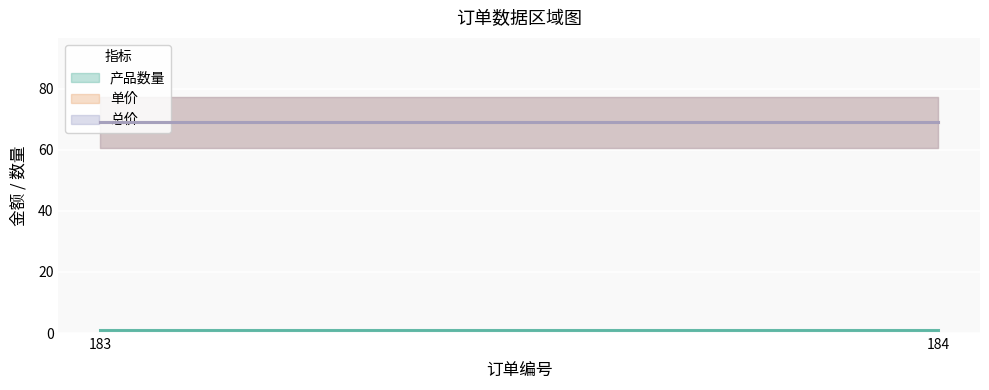

What is the sum of the 单价 values at 183 and 184?

138